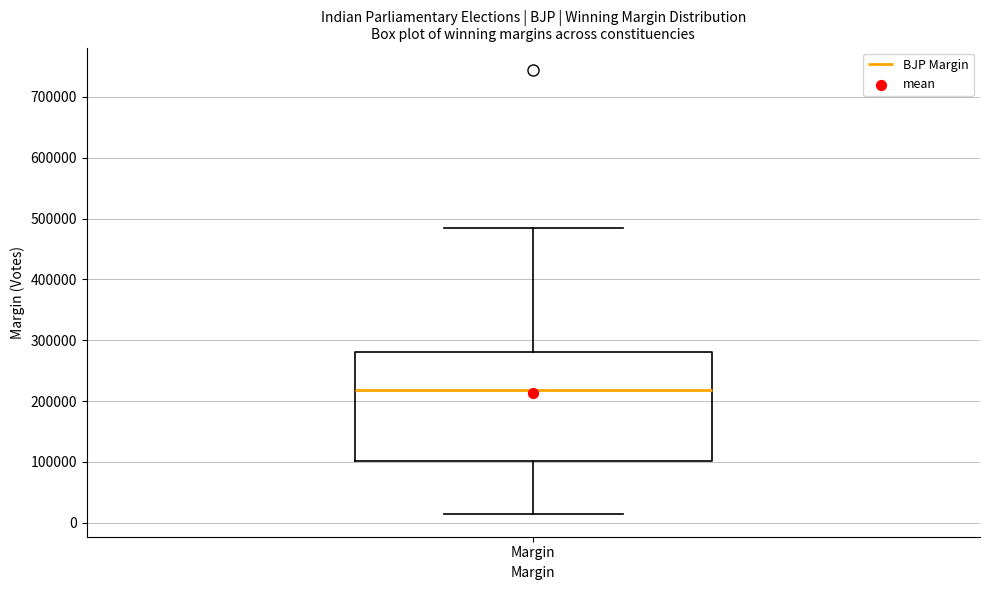

Where does the lower whisker of the box for Margin end on the y-axis? The values are not printed on the chart, so give them approximately, as read against the axis.

10000